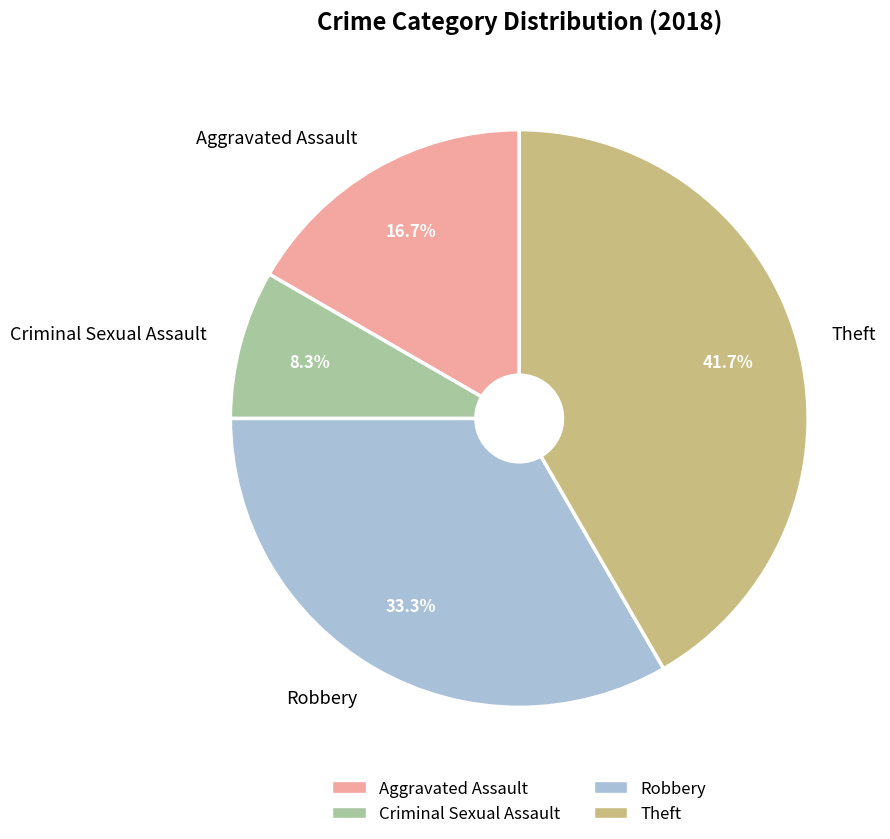

True or false: Criminal Sexual Assault accounts for 23% of the total.

False